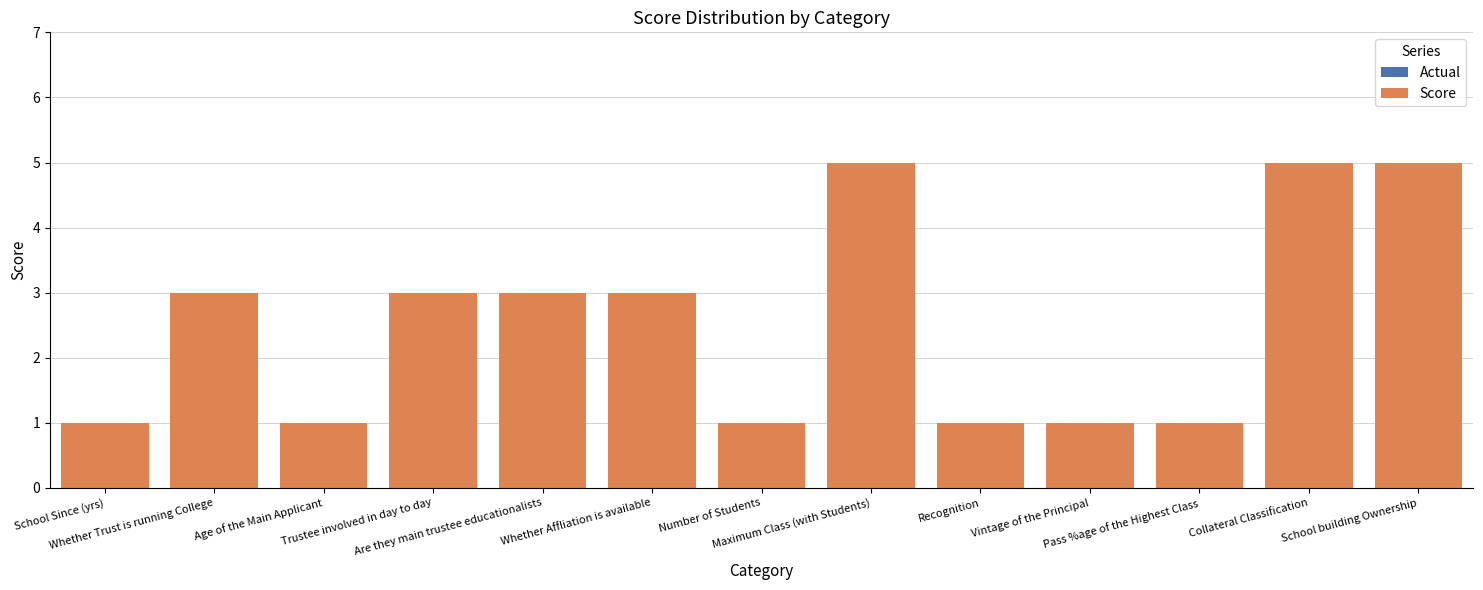

What is the average value?

3